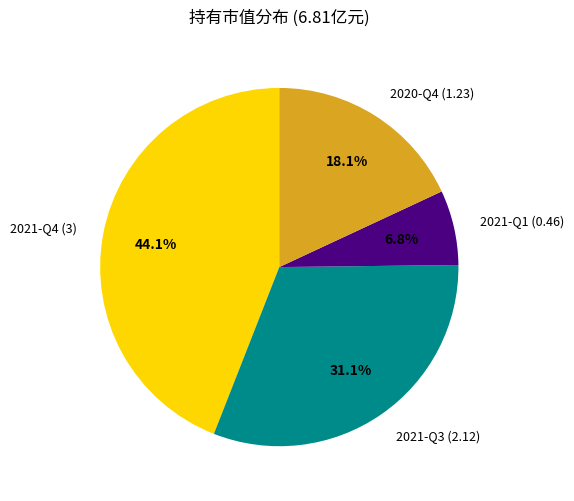

Which slice is the largest?

2021-Q4